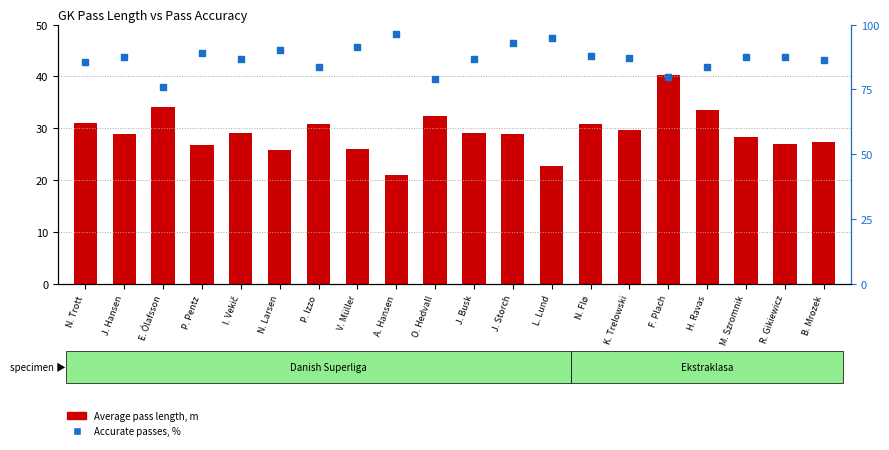

Which series reaches the maximum Y coordinate?

Accurate passes, %